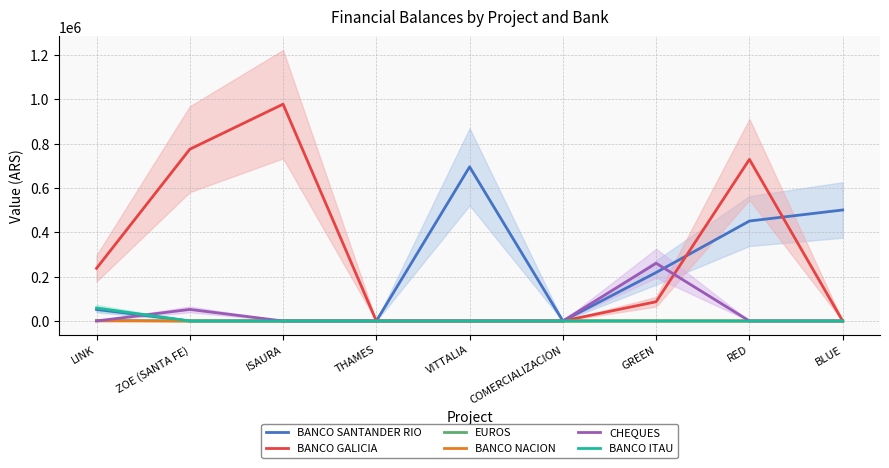

How many values in the EUROS series exceed 0?

2